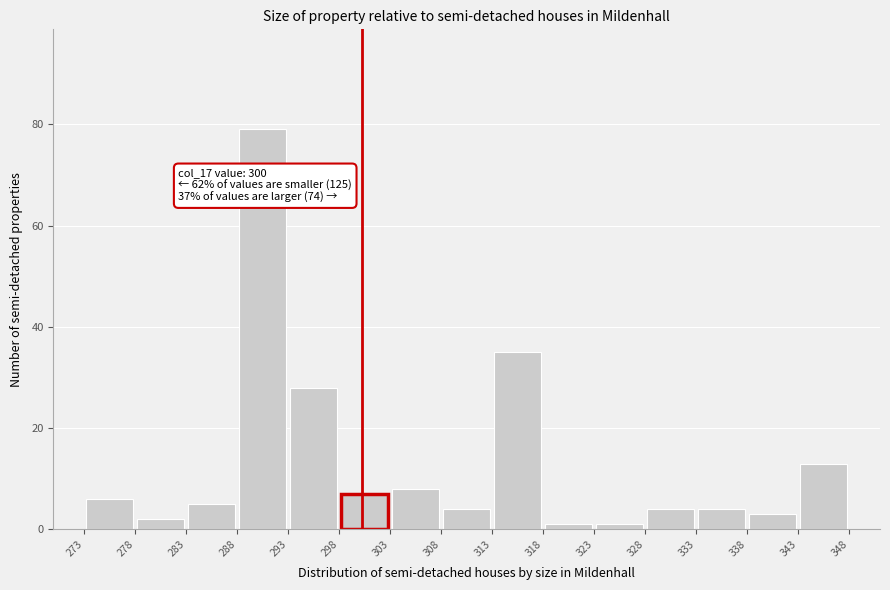

Which range on the x-axis has the tallest bar?

288 to 293